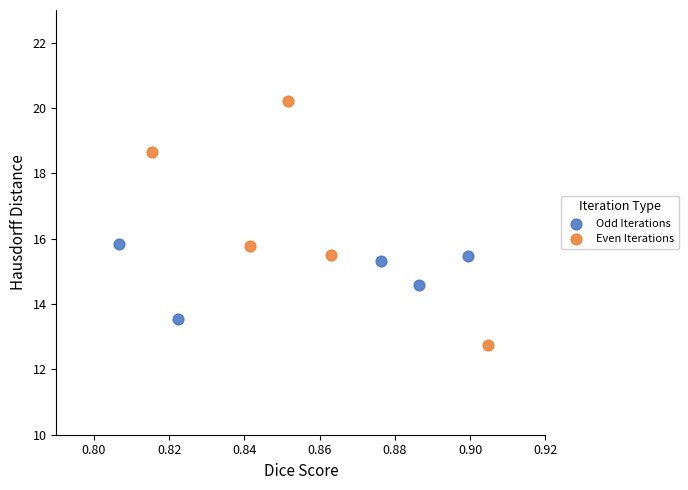

Which series has the largest Y range (max minus min)?

Even Iterations